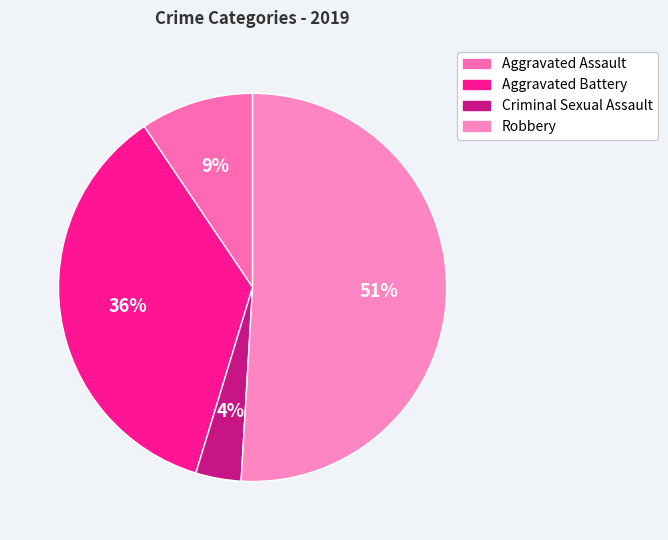

What is the smallest slice in the pie chart?

Criminal Sexual Assault